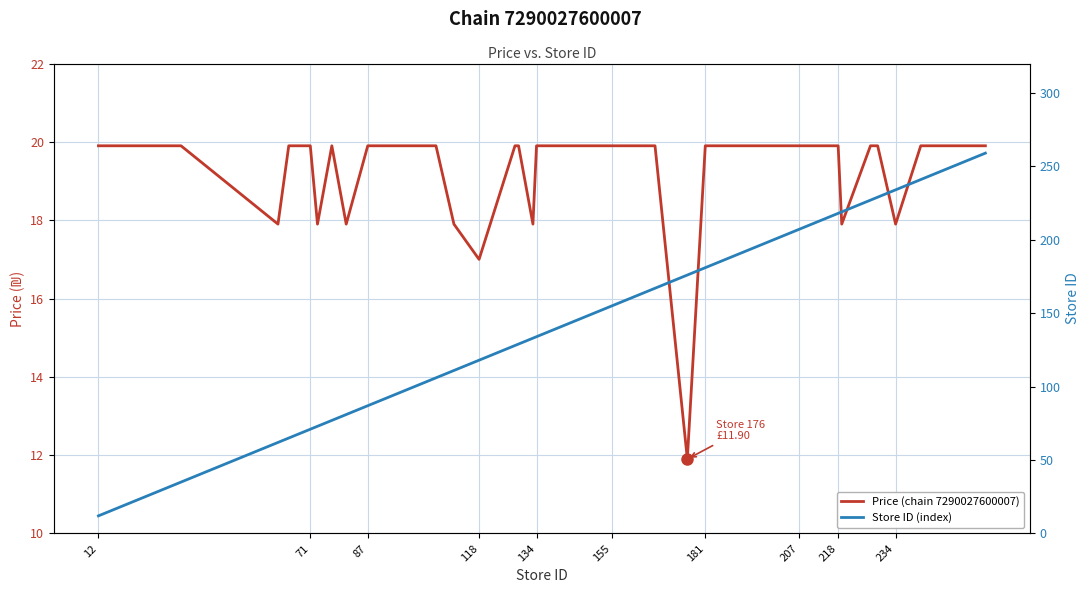

How many values in the Store ID (index) series are below 155?

20